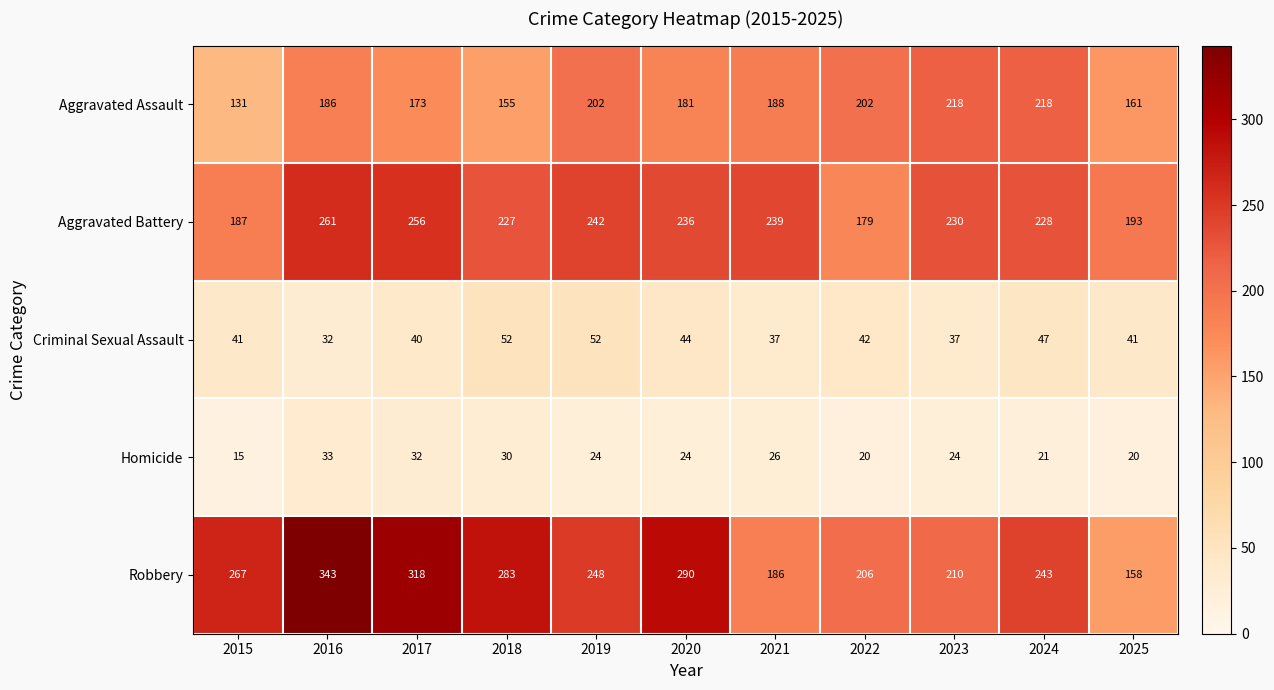

Is it true that Aggravated Battery equals 381 at 2024?

False